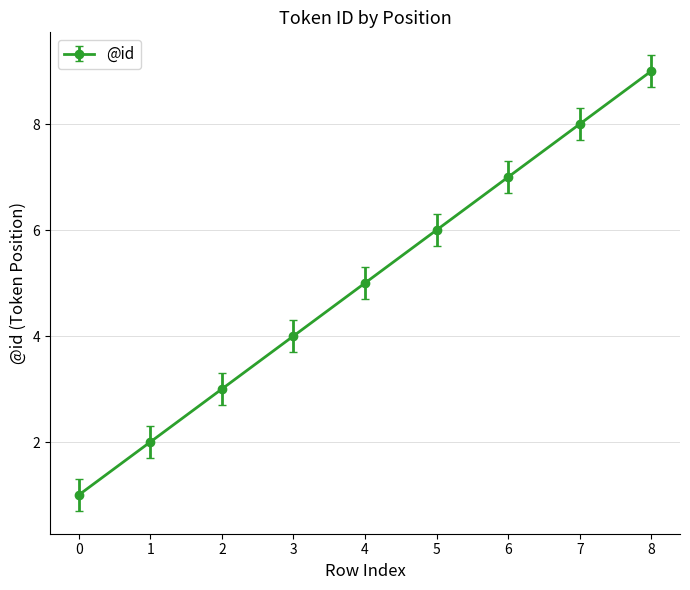

True or false: the data has more than 2 interior local peaks.

False